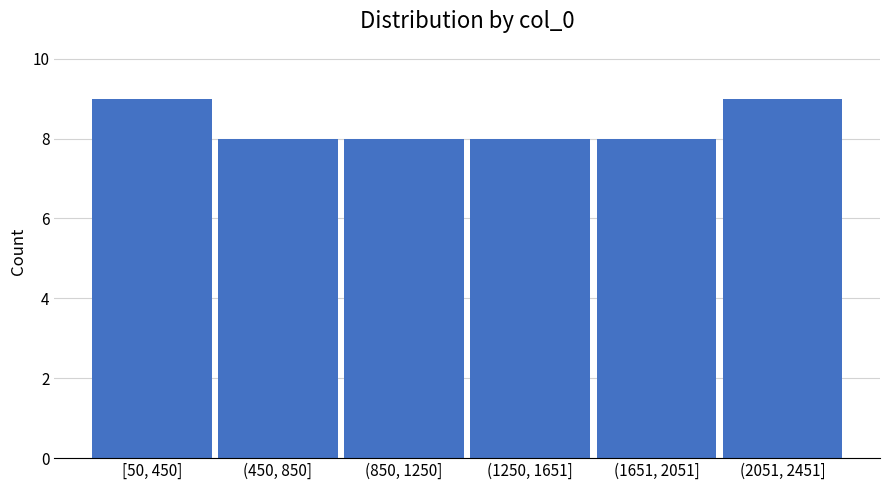

Reading left to right, extract all data points from this chart.

[50, 450]=9	(450, 850]=8	(850, 1250]=8	(1250, 1651]=8	(1651, 2051]=8	(2051, 2451]=9